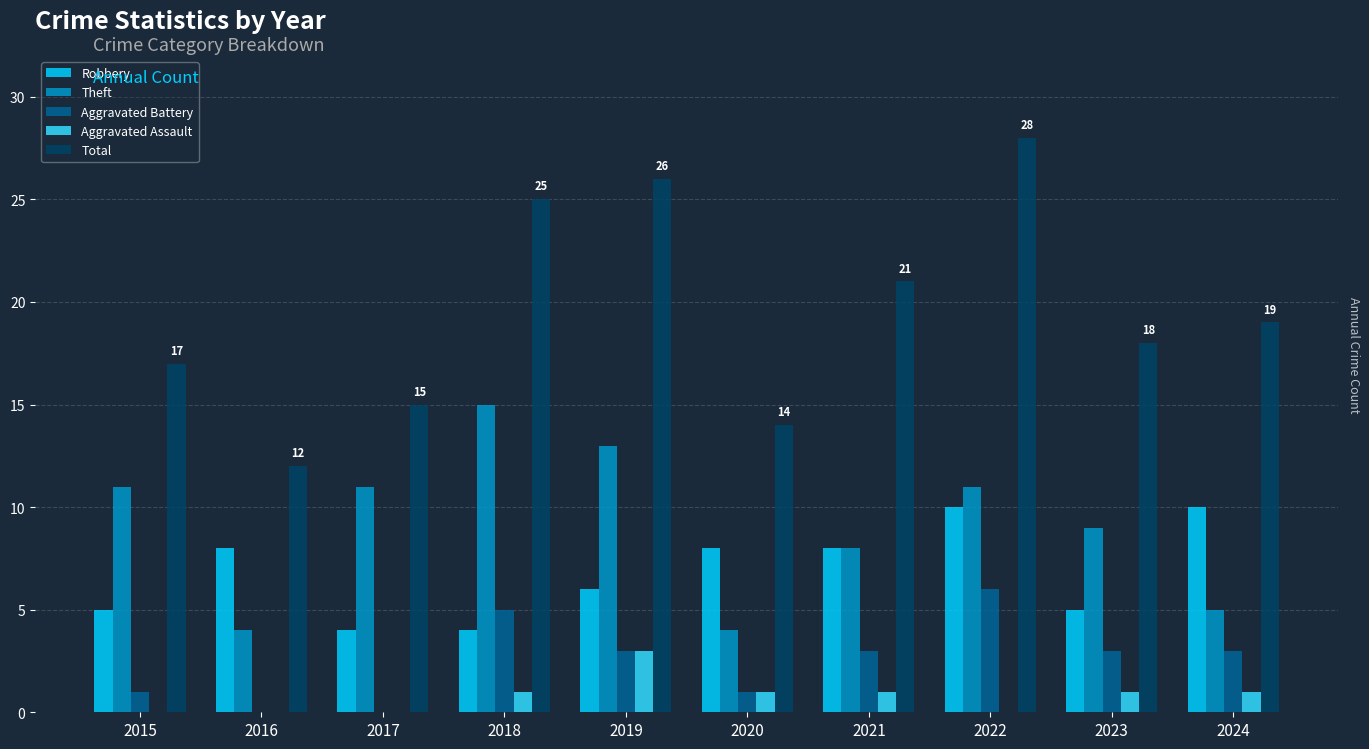

Which series changed the most between 2015 and 2016?

Theft